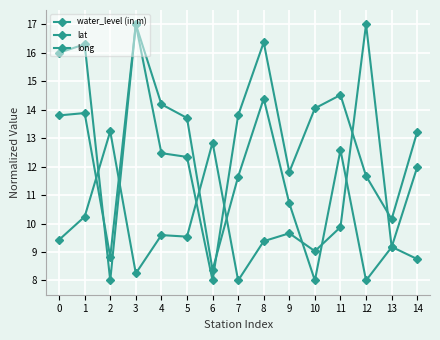

Is this an area chart (filled region under the line)?

No